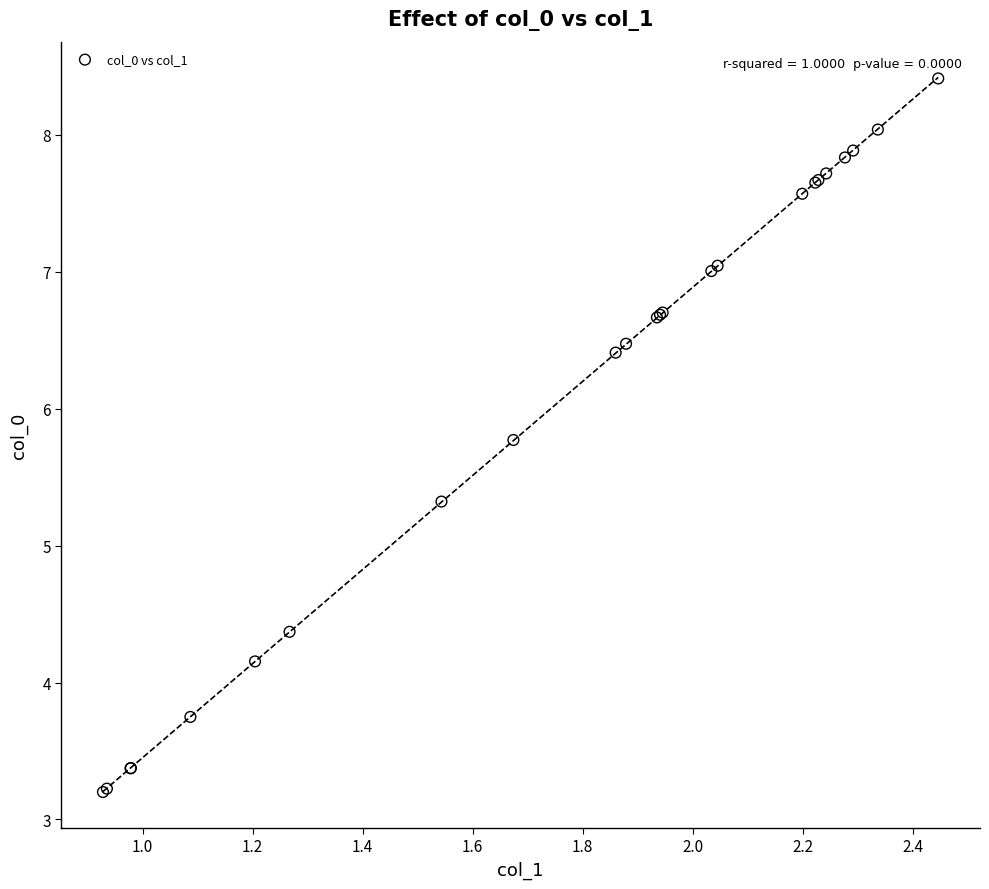

What Y value in the scatter plot is closest to 5?

5.3